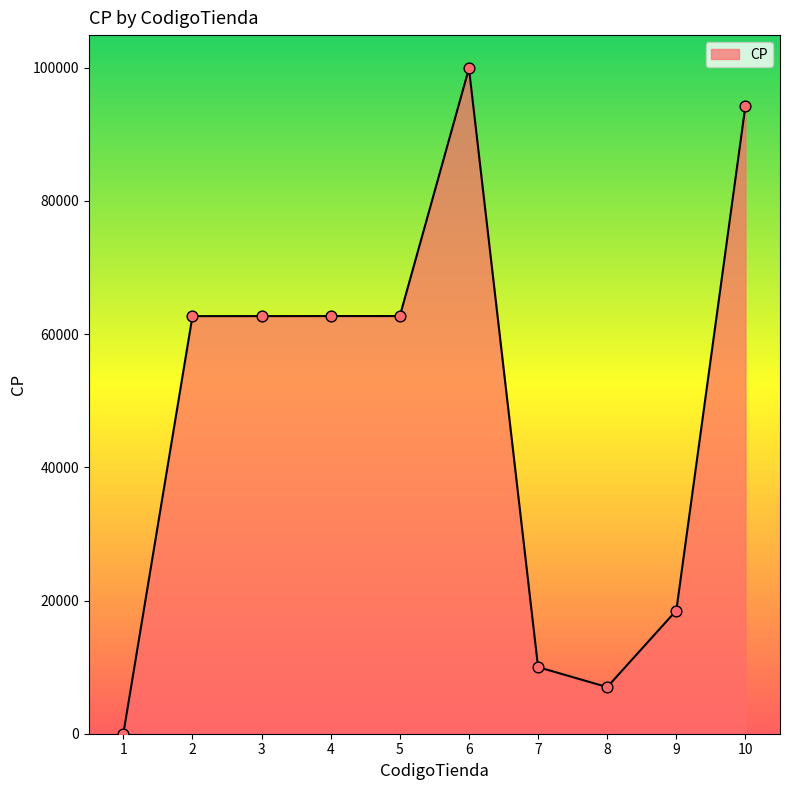

What is the change in value from 4 to 10?

+31591